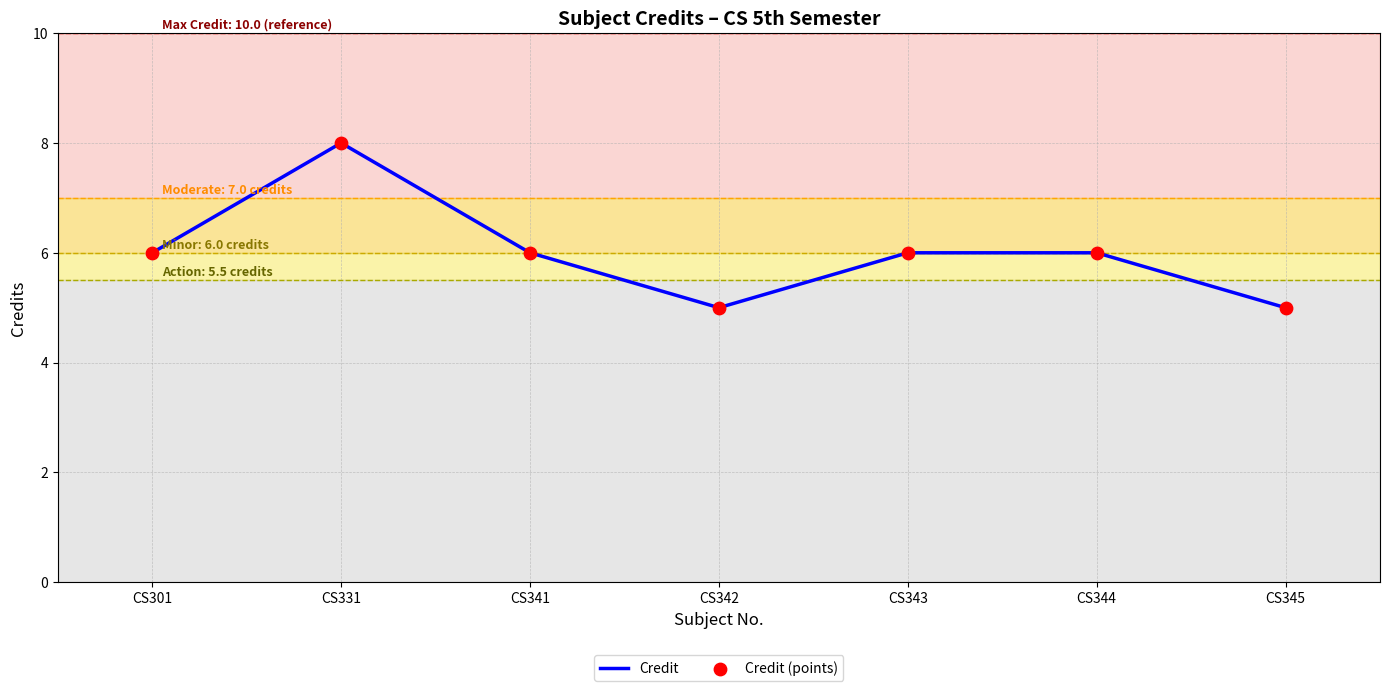

What is the change in value from CS331 to CS342?

-3